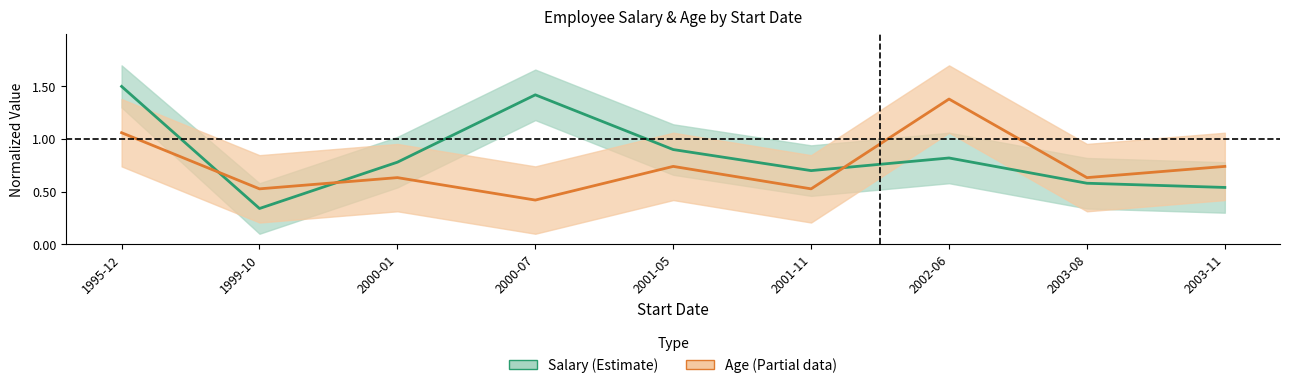

What is the lowest value of the Age center series?

0.4